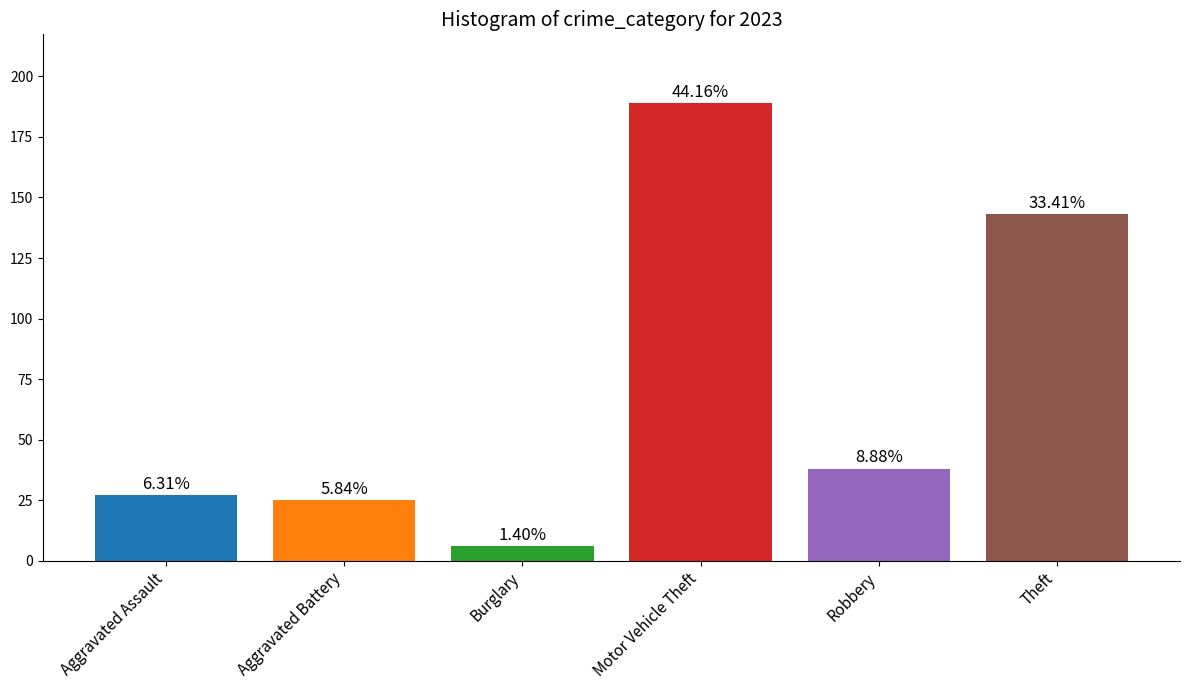

How many bars are there in total?

6